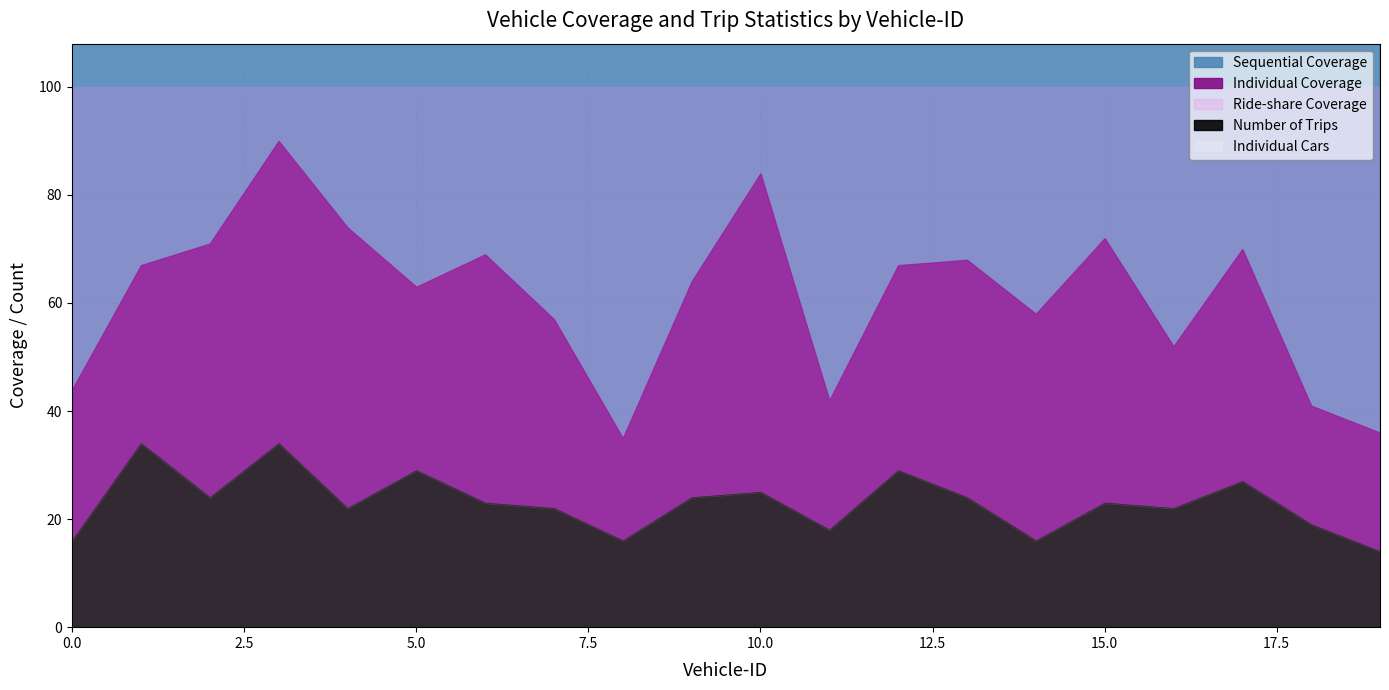

In Individual Cars, how many points are lower than both neighbors (excluding endpoints)?

6